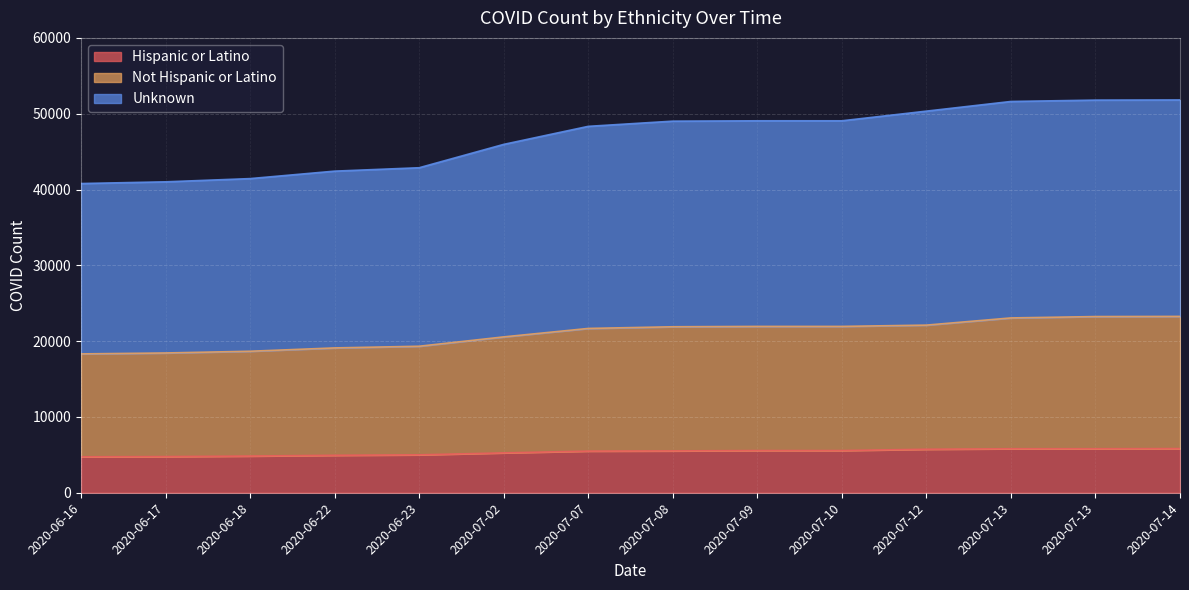

What is the difference between the maximum and minimum values in the Unknown series?

11028